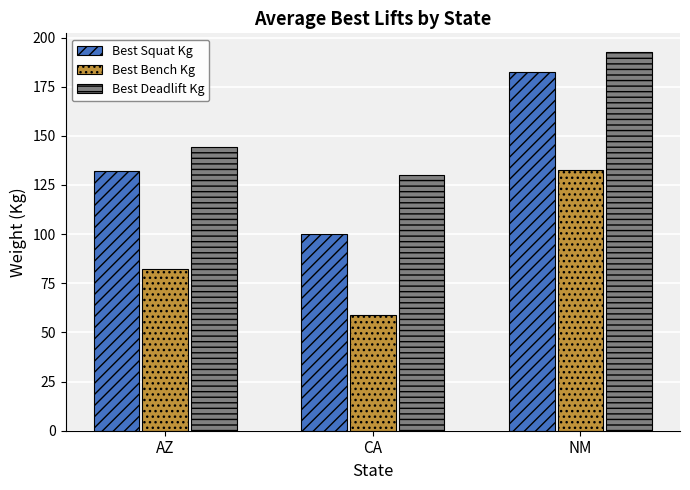

What is the value of the Best Bench Kg bar at the 3rd from the left?

132.5